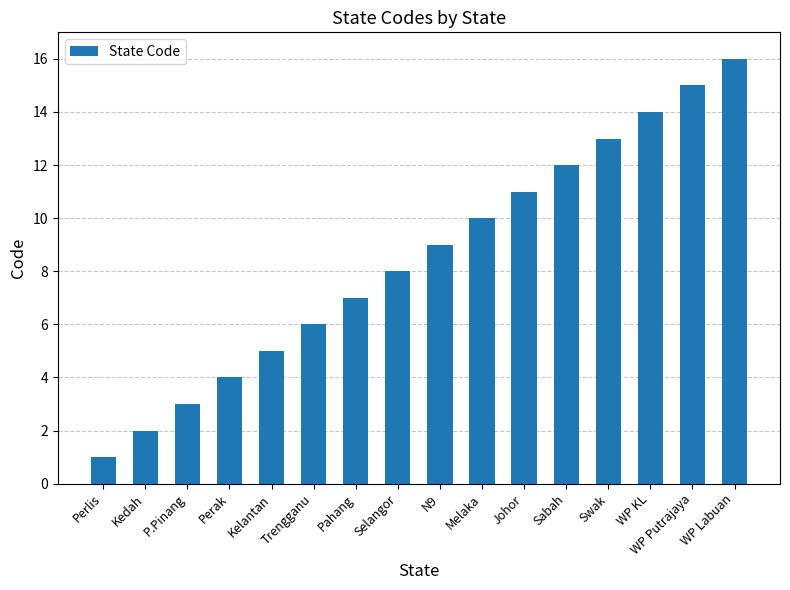

What position from the right is N9?

8